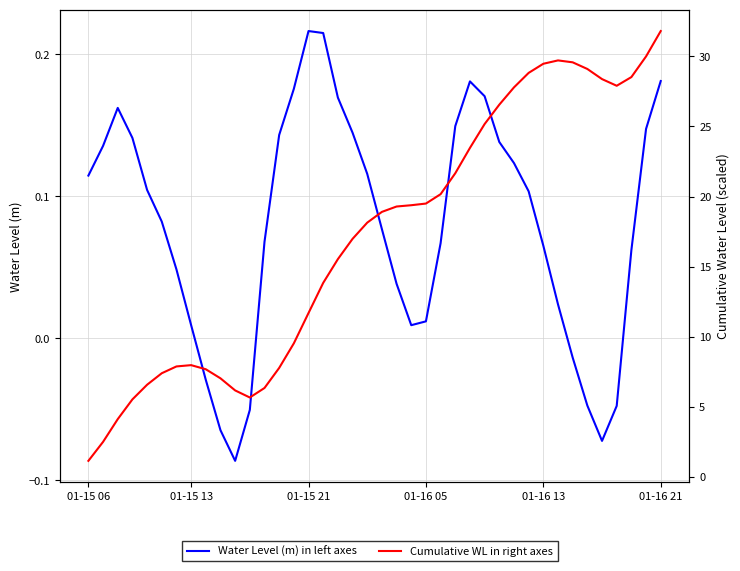

Rank the categories by Water Level (m) in left axes value from highest to lowest.

15, 16, 39, 26, 14, 27, 17, 01-15 21, 25, 38, 18, 13, 01-16 05, 28, 01-15 13, 29, 19, 01-15 06, 01-16 13, 30, 01-16 21, 20, 12, 24, 31, 37, 6, 21, 32, 23, 7, 22, 33, 8, 34, 36, 11, 9, 35, 10